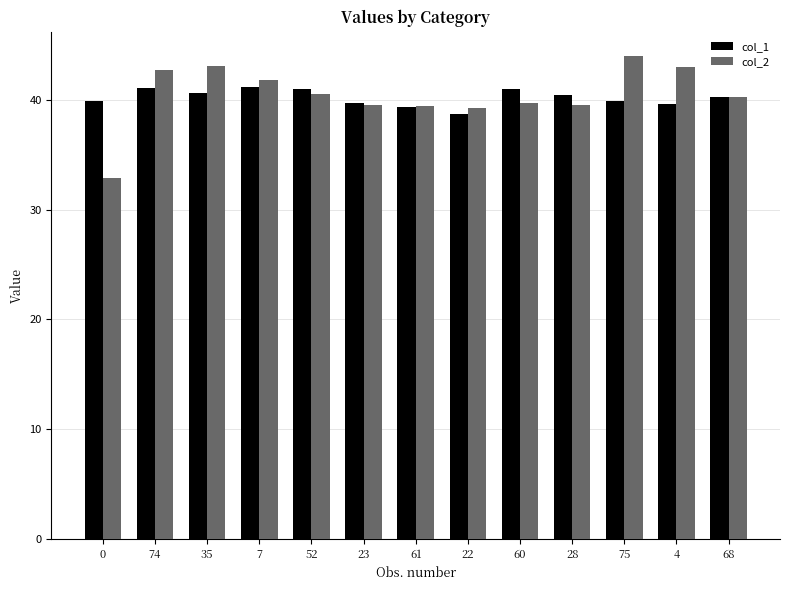

Which series has the widest spread of values?

col_2